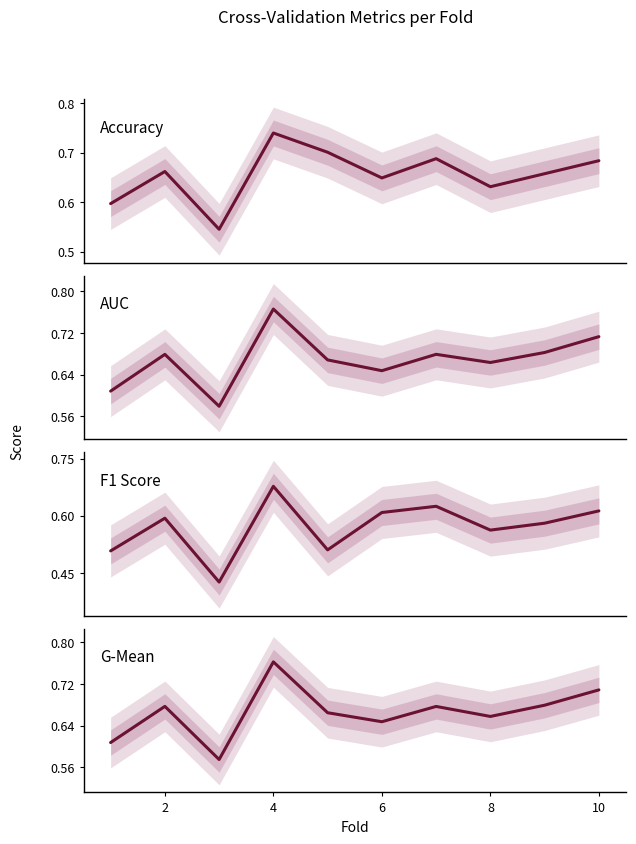

How many G-Mean values are between 0 and 1?

10